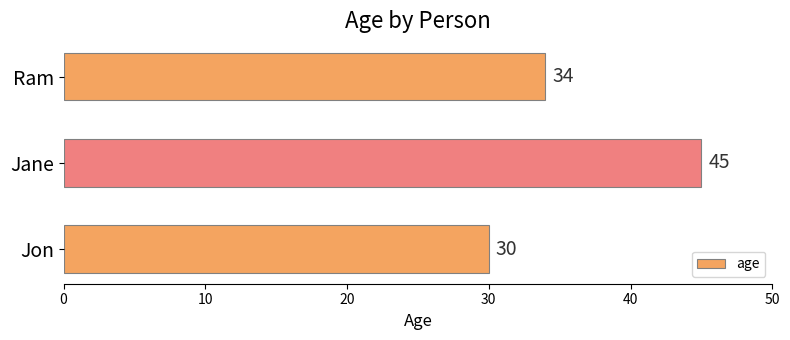

What is the smallest value displayed?

30